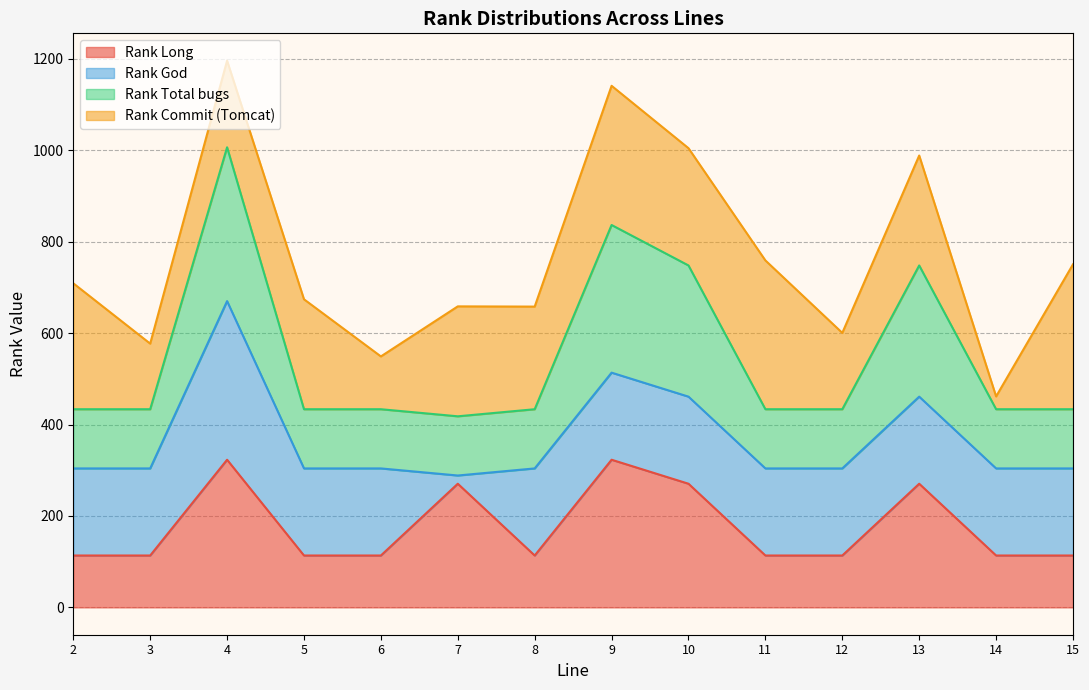

What is the minimum value for Rank Long?

113.5